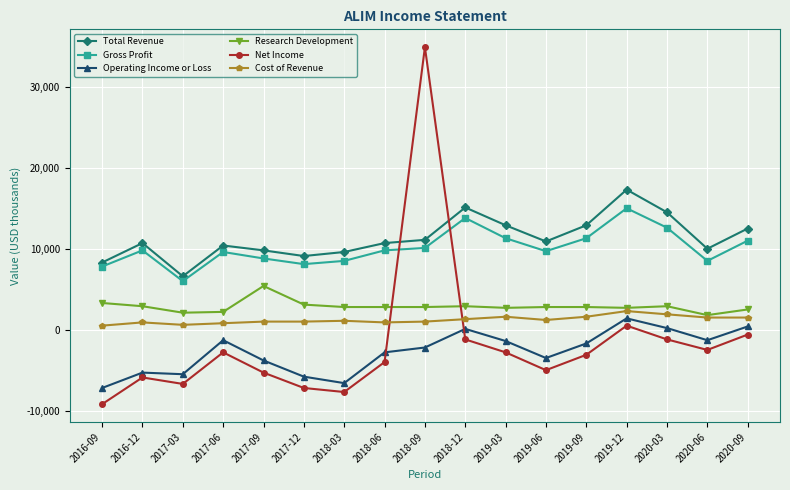

Between which two adjacent categories do Net Income and Research Development first intersect?

2018-06 and 2018-09